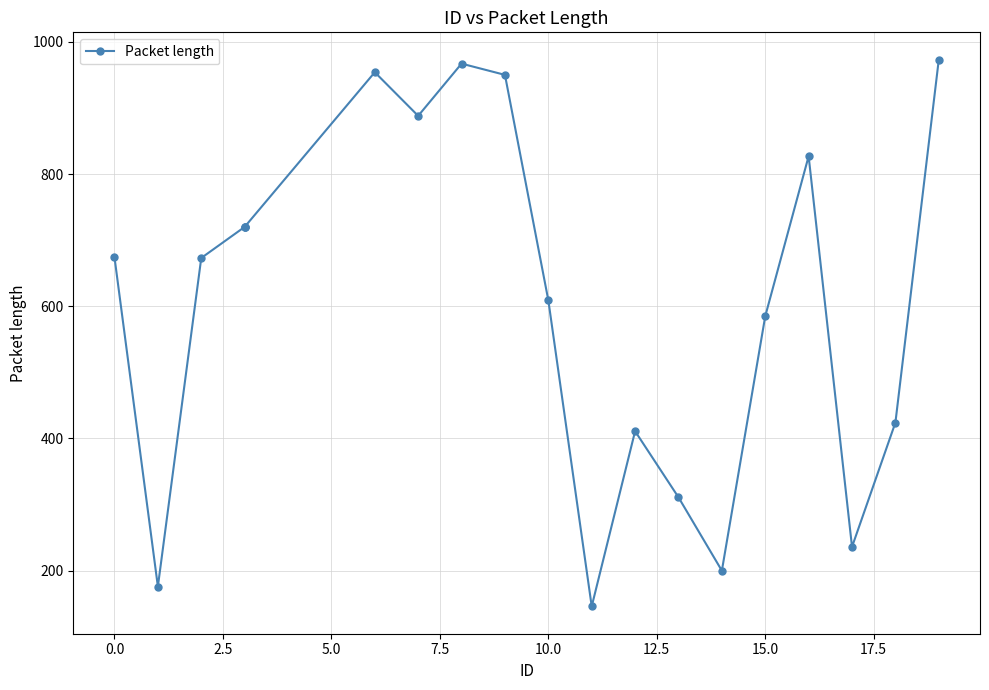

What is the approximate value at 12, to the nearest 10?

410